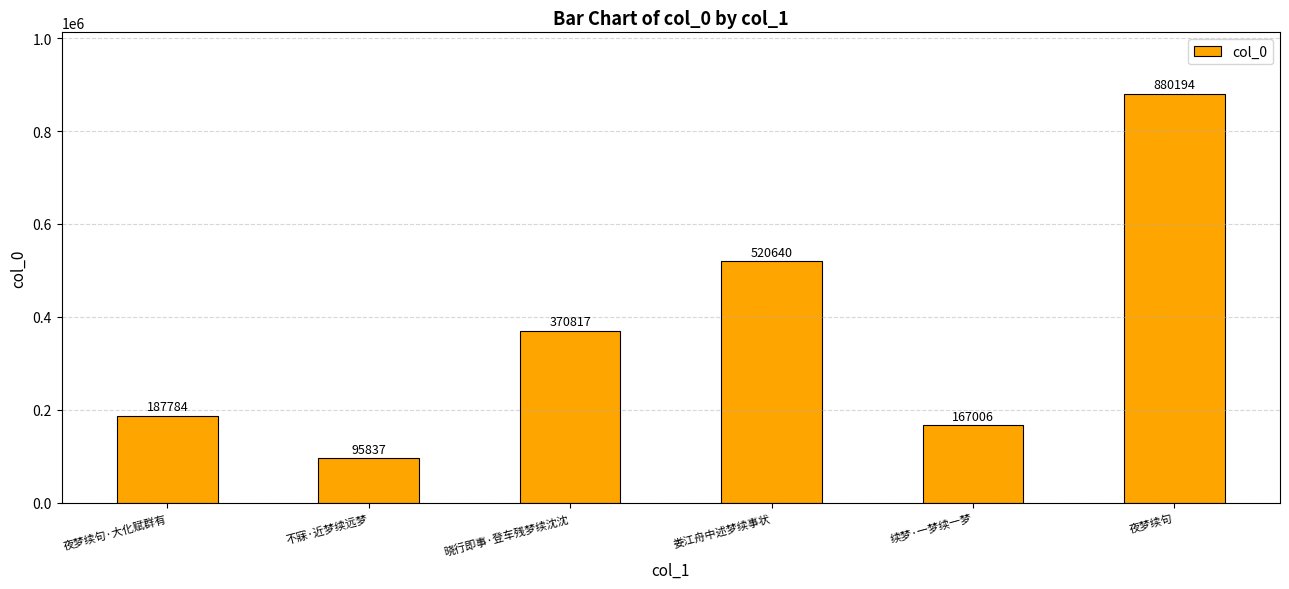

Rank the categories by value from highest to lowest.

夜梦续句, 娄江舟中述梦续事状, 晓行即事·登车残梦续沈沈, 夜梦续句·大化赋群有, 续梦·一梦续一梦, 不寐·近梦续远梦